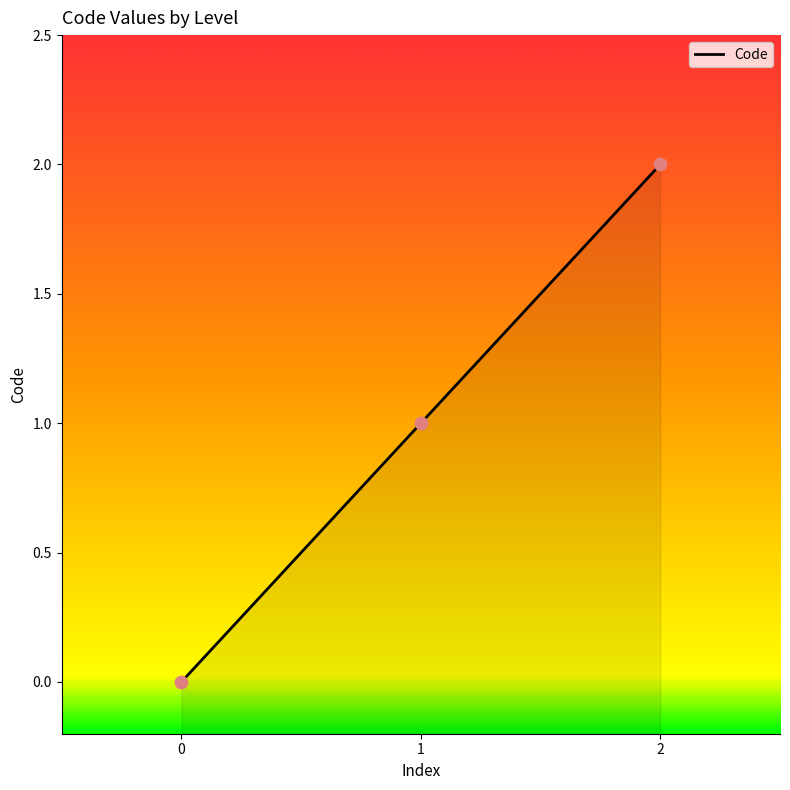

Between 2 and 0, which is larger?

2